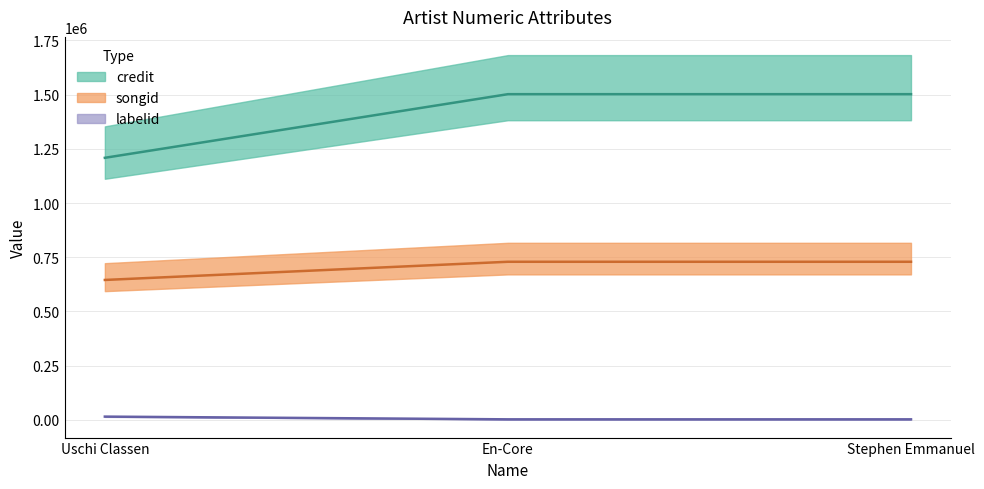

Rank the series by their maximum value, from highest to lowest.

credit, songid, labelid